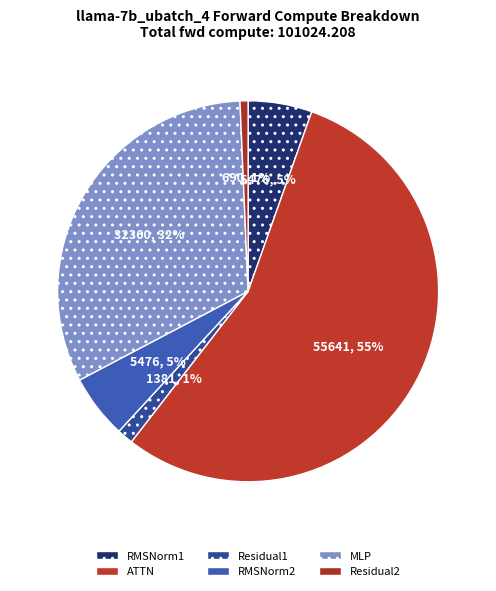

True or false: RMSNorm1 accounts for 5% of the total.

True